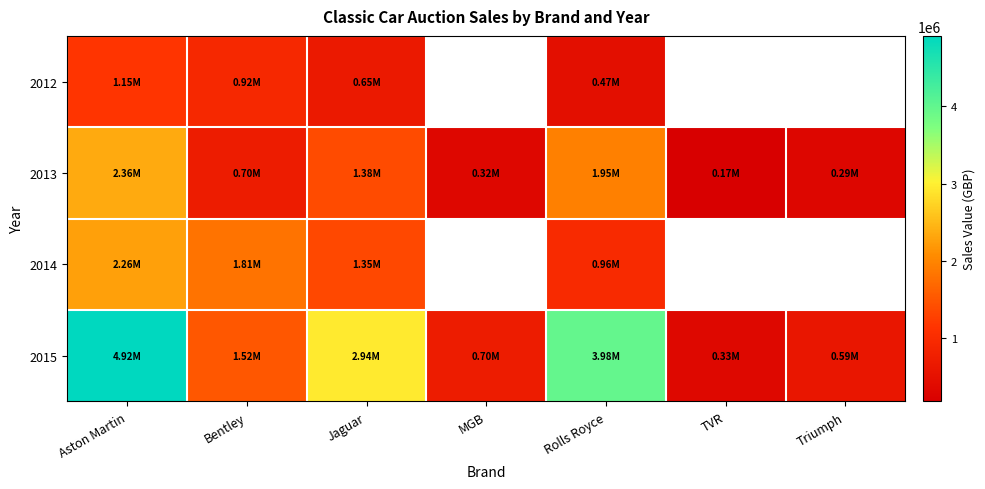

At which category is the sum across all series the highest?

Aston Martin